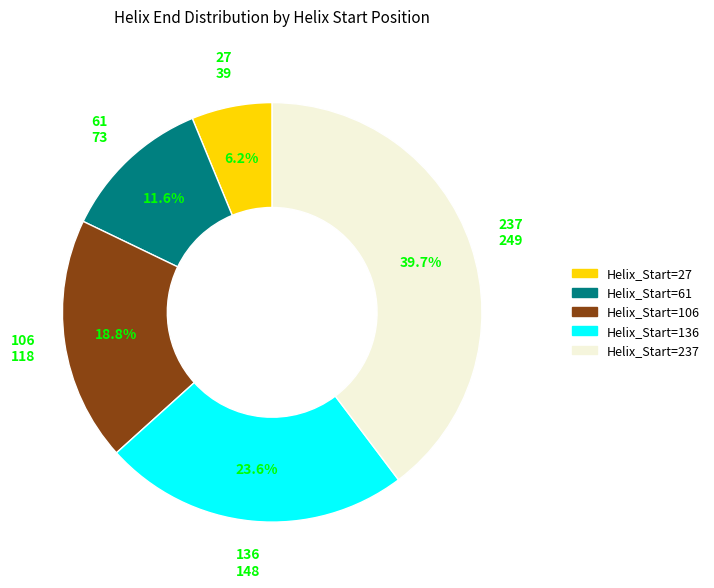

Is there any slice that represents more than half of the pie?

No